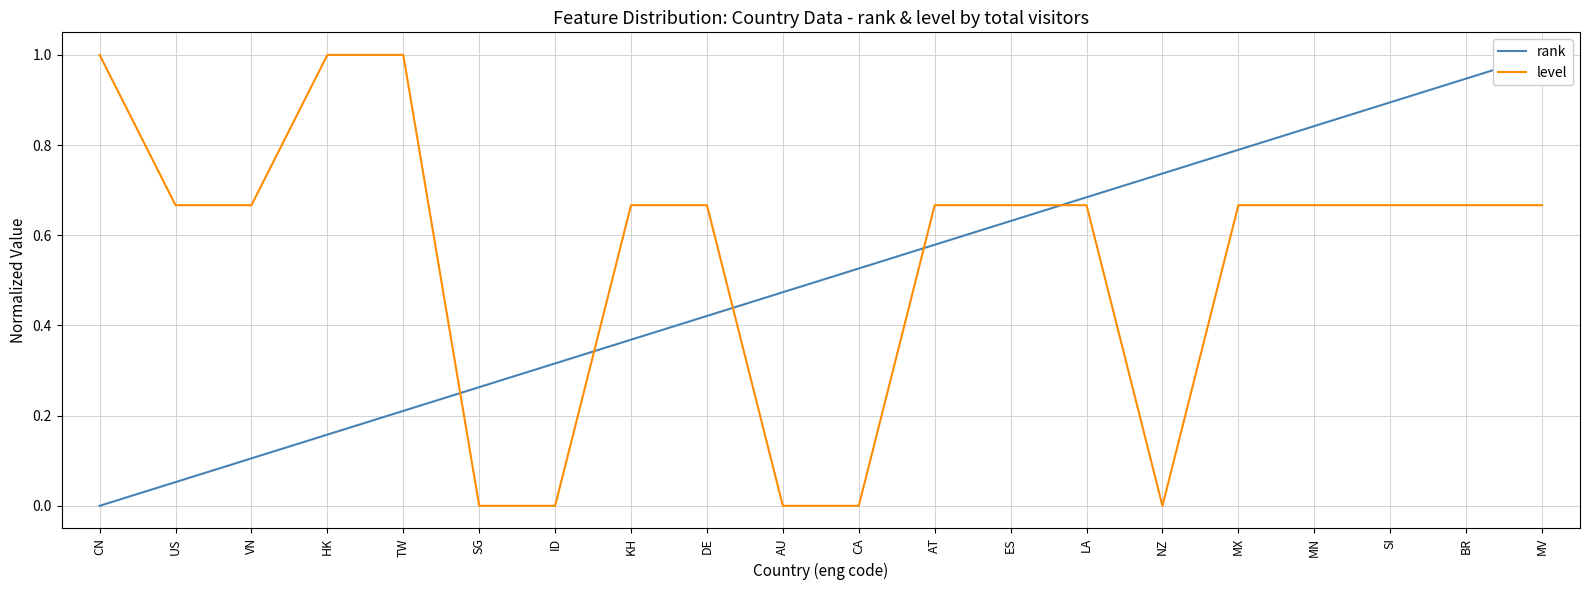

What is the greatest value displayed?

1.0